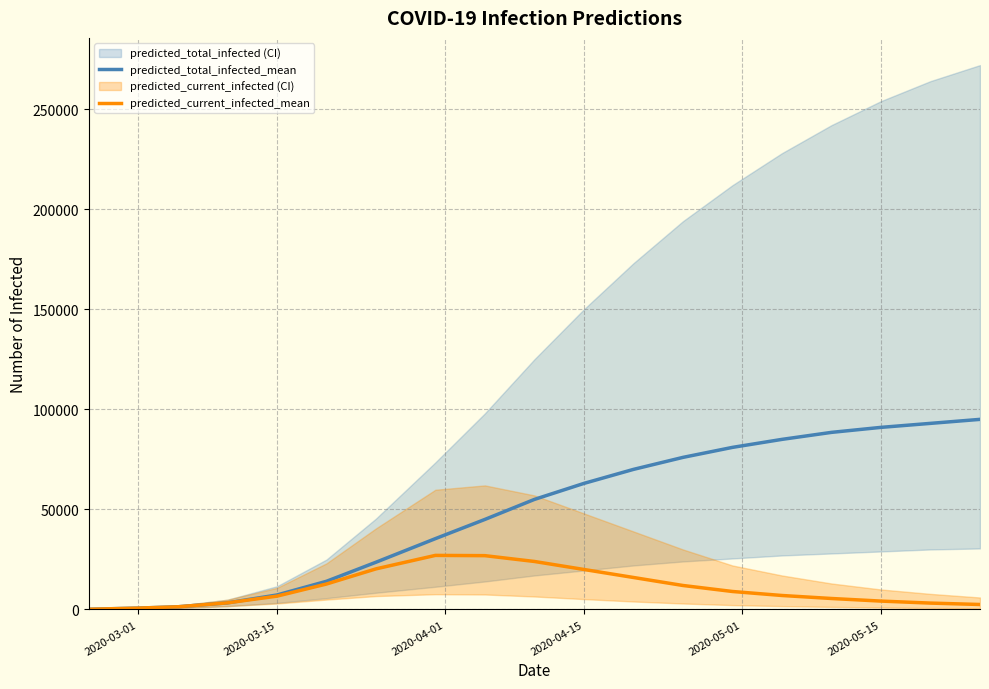

The value of predicted_current_infected_mean at 2020-04-15 is 20000. True or false?

True